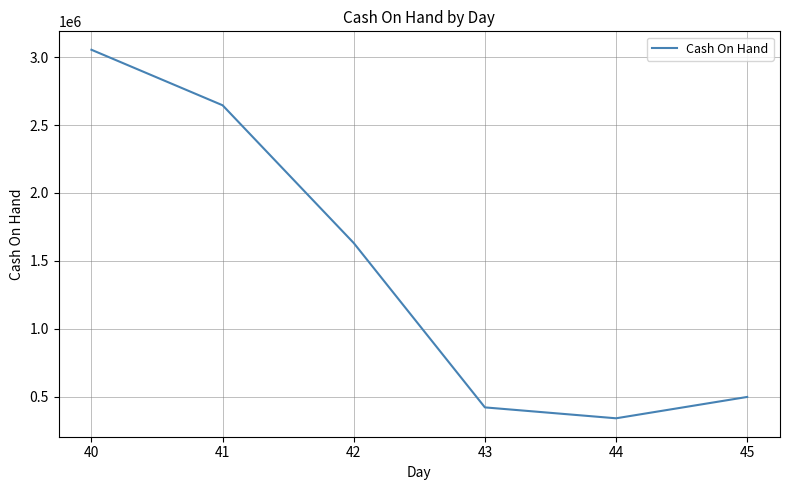

Which category has the highest value across all series?

40